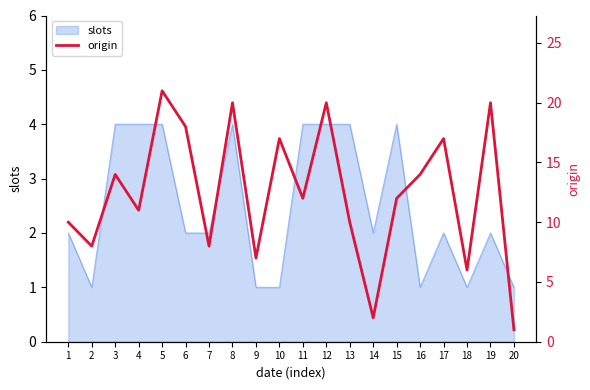

What is the difference between the maximum and minimum values?

20